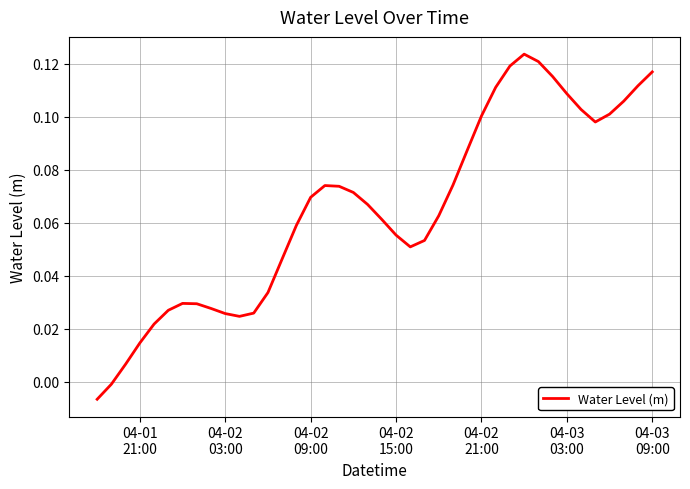

How many lines are shown in the chart?

1